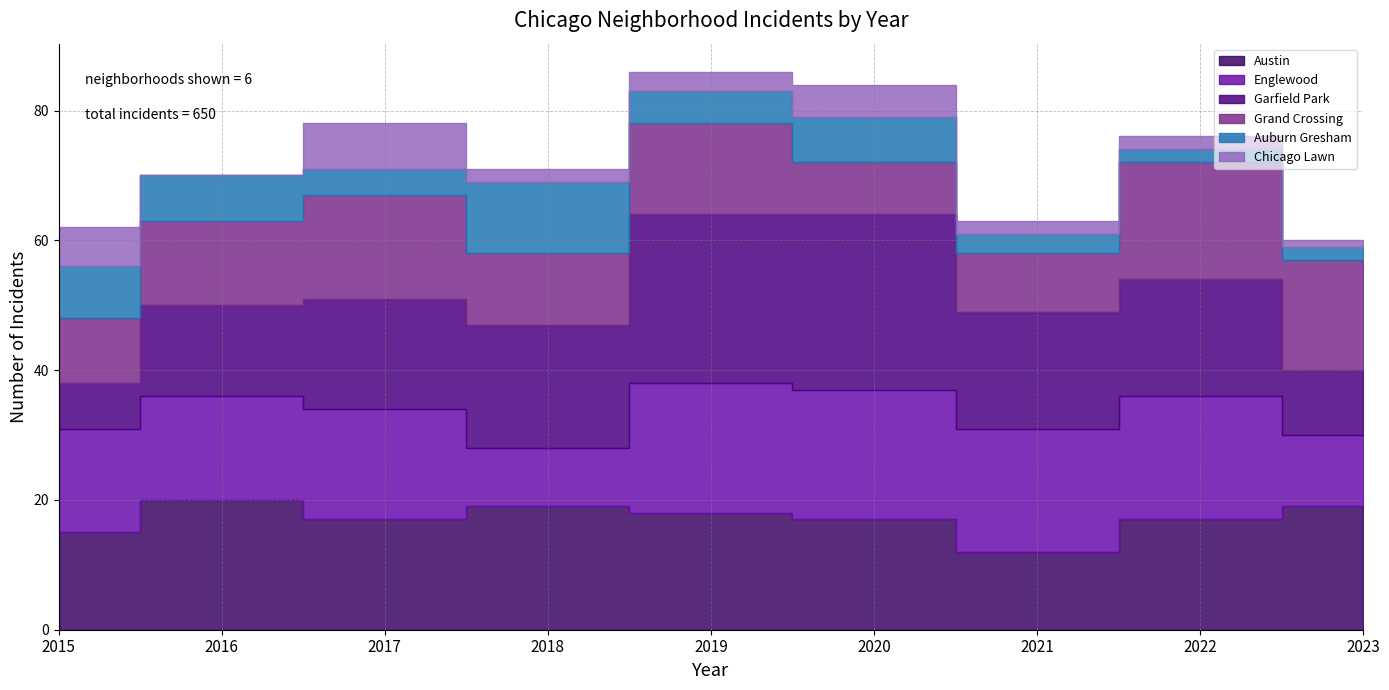

At which category is the sum across all series the highest?

2019